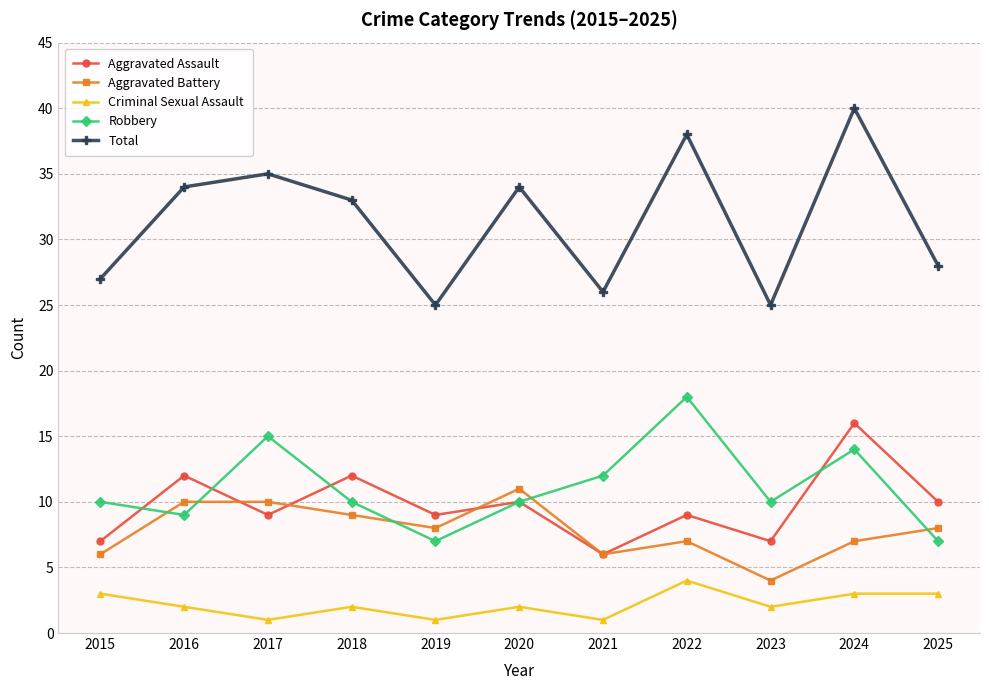

Reading left to right, what are all the values shown in this chart?

Aggravated Assault: 7	12	9	12	9	10	6	9	7	16	10
Aggravated Battery: 6	10	10	9	8	11	6	7	4	7	8
Criminal Sexual Assault: 3	2	1	2	1	2	1	4	2	3	3
Robbery: 10	9	15	10	7	10	12	18	10	14	7
Total: 27	34	35	33	25	34	26	38	25	40	28